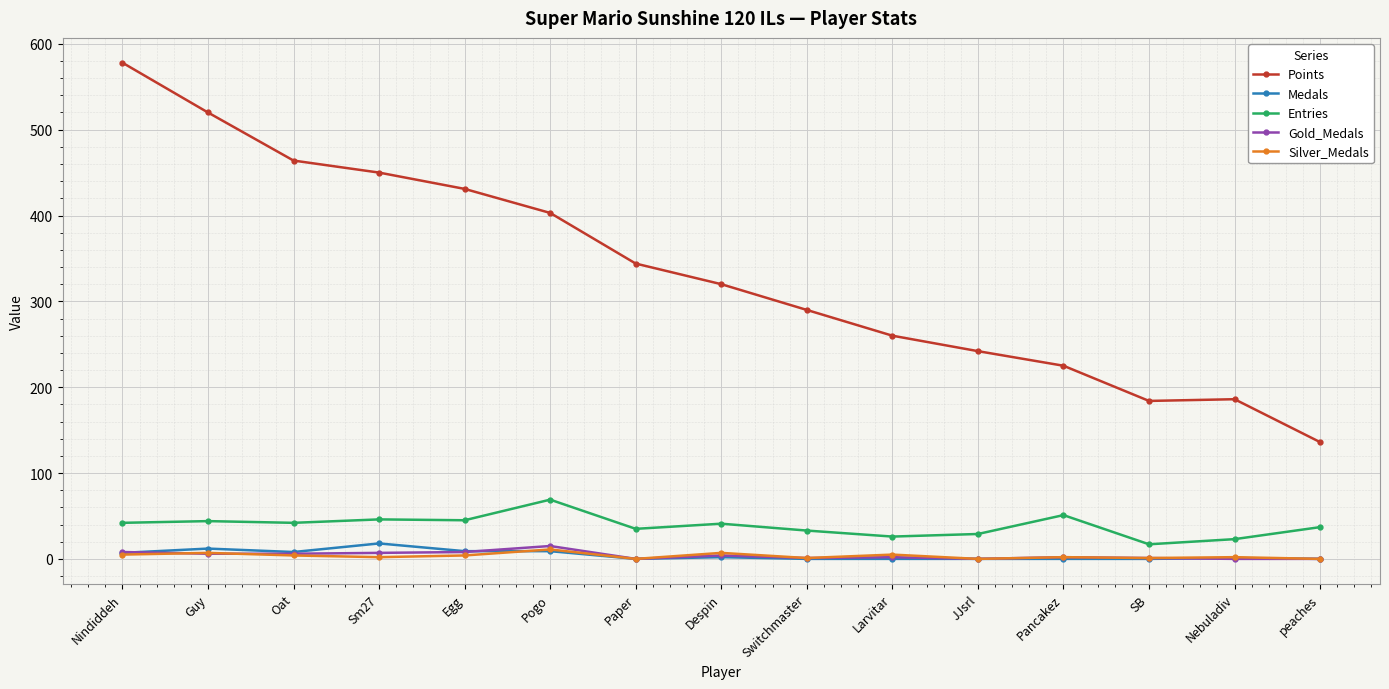

Where is the first local minimum for Points?

SB